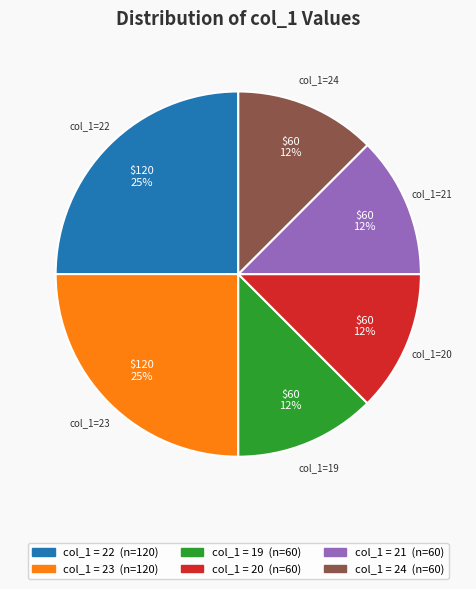

Is there a majority slice in this chart?

No